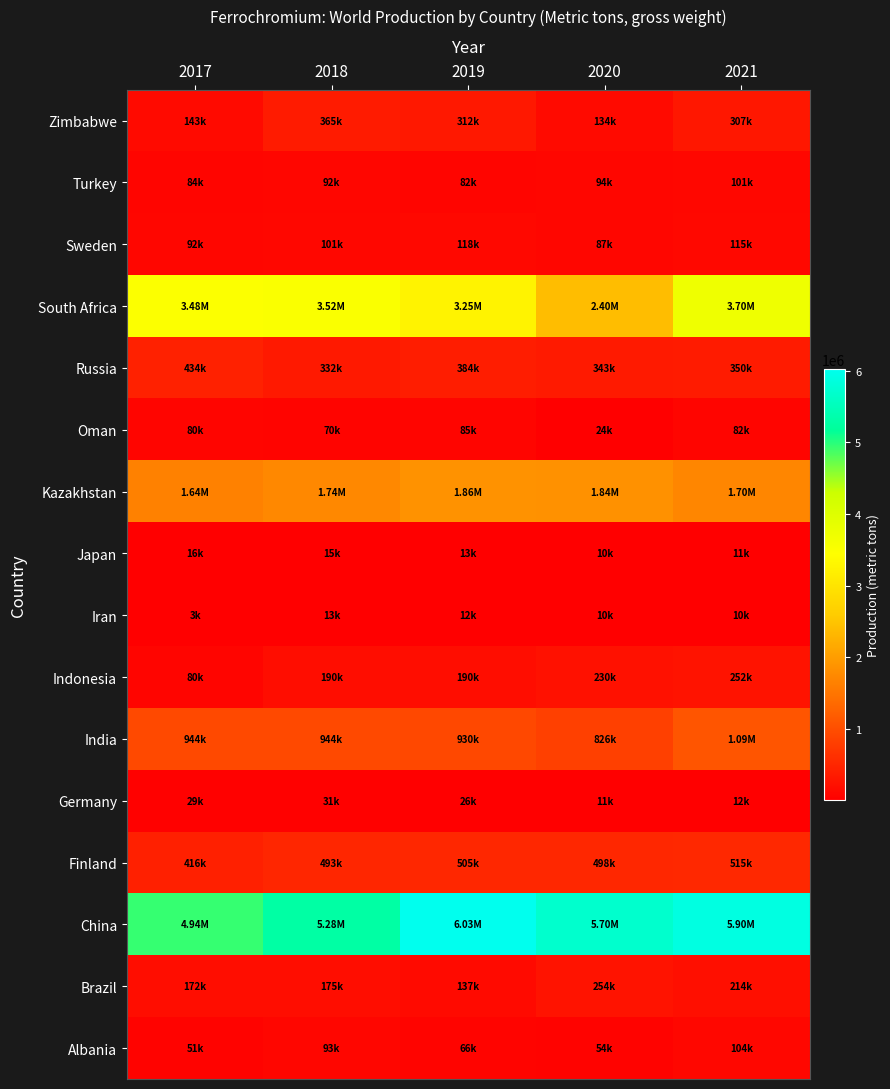

At which category is the sum across all series the highest?

2021